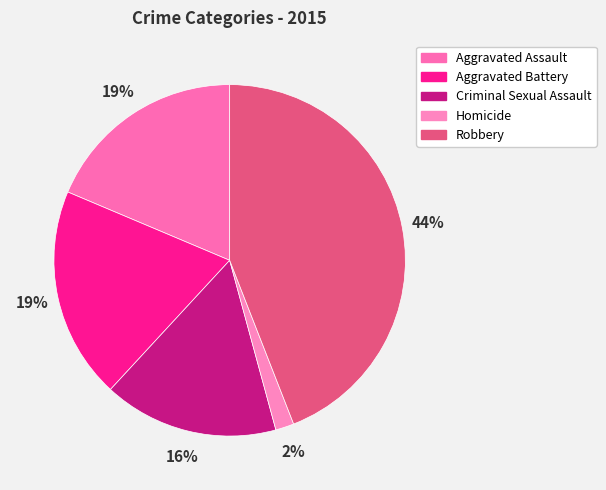

Between Criminal Sexual Assault and Robbery, which is larger?

Robbery